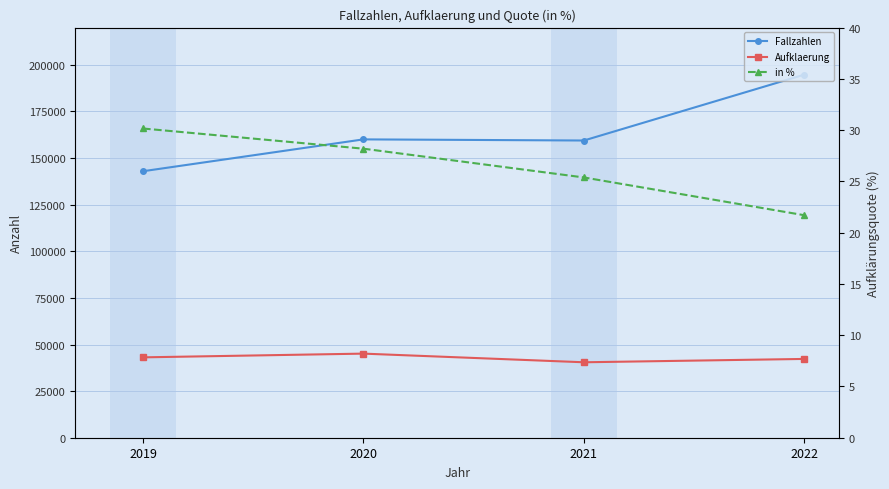

At how many categories does at least one series exceed 103716?

4